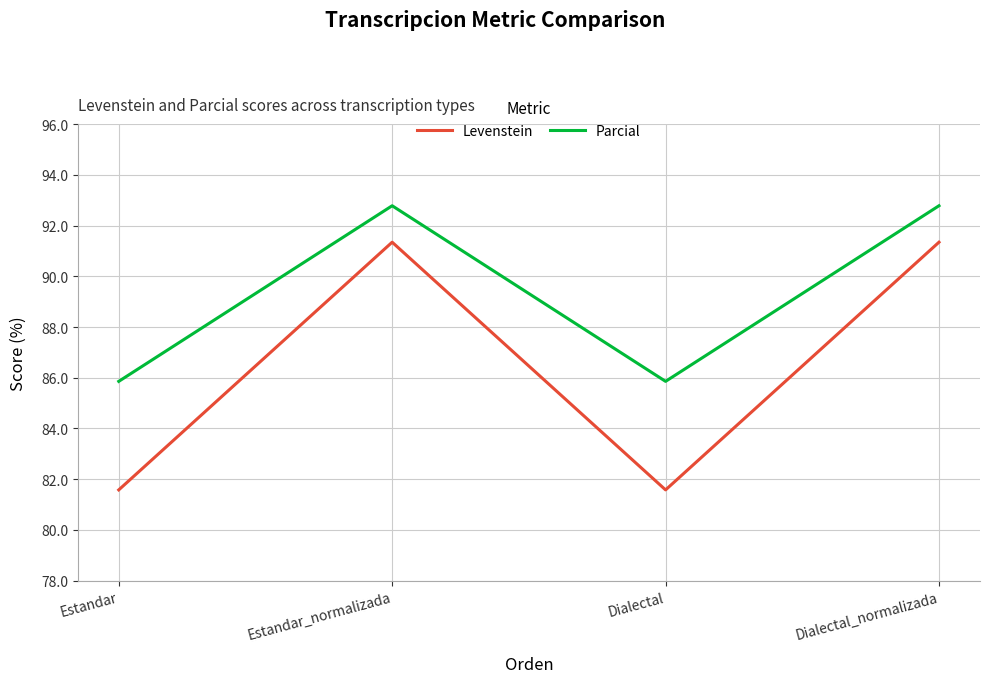

Which series has the largest total across all categories?

Parcial